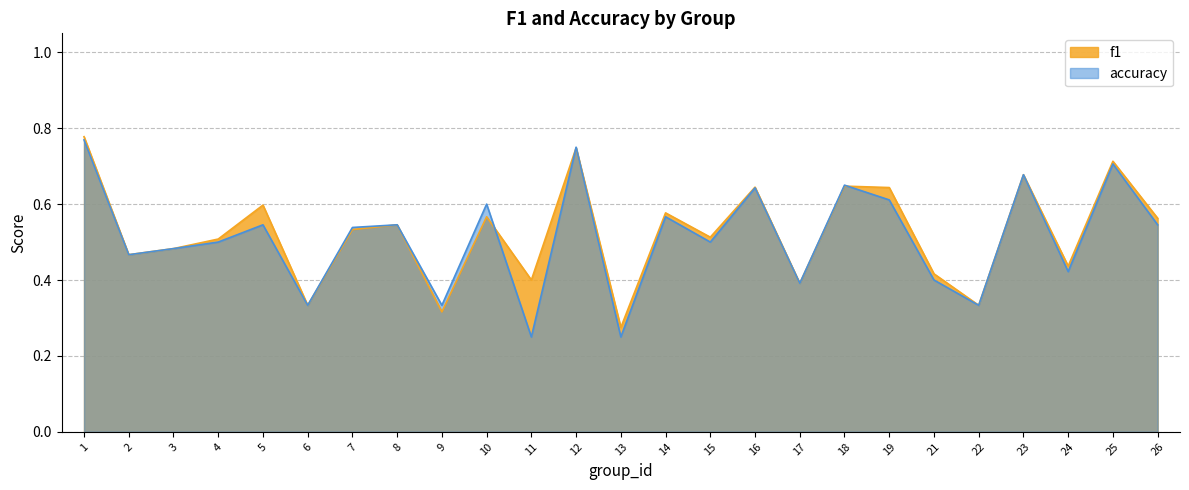

At 5, list the series in order from smallest to largest.

accuracy, f1